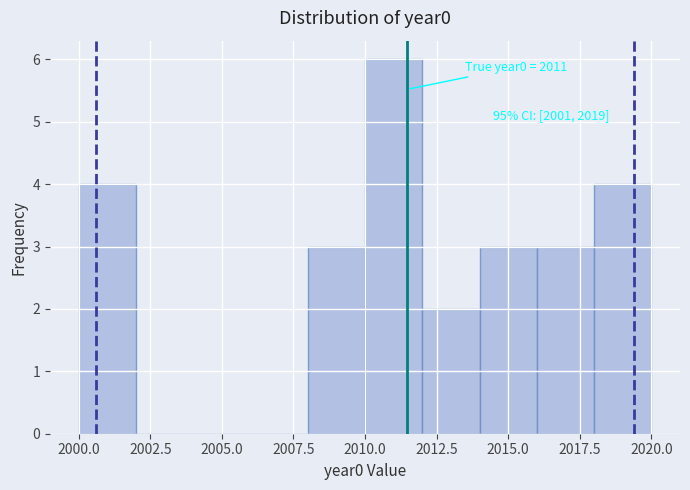

Which range on the x-axis has the tallest bar?

2010 to 2012